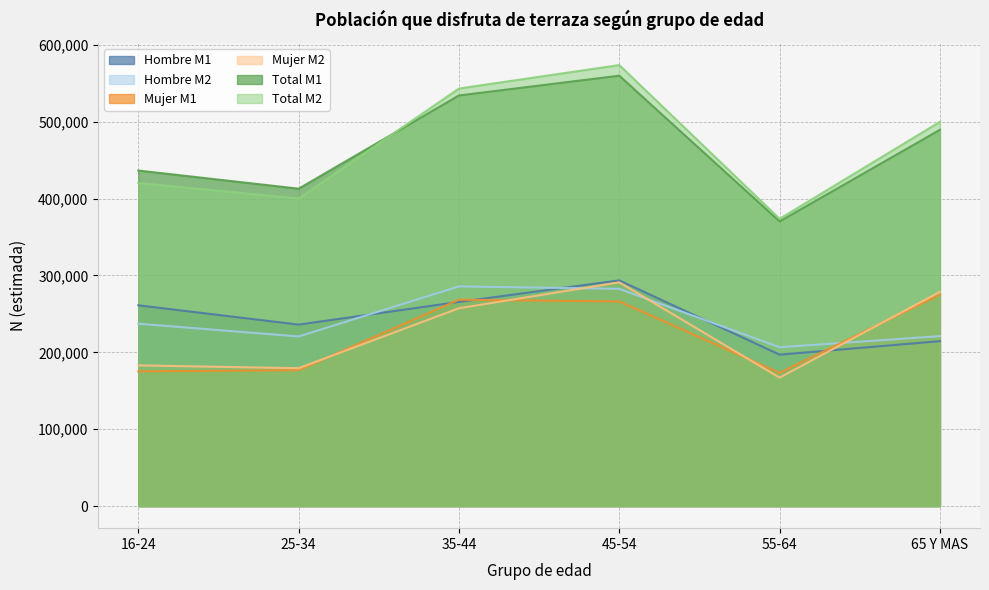

True or false: Hombre M2 has a value of 353775 at 16-24.

False